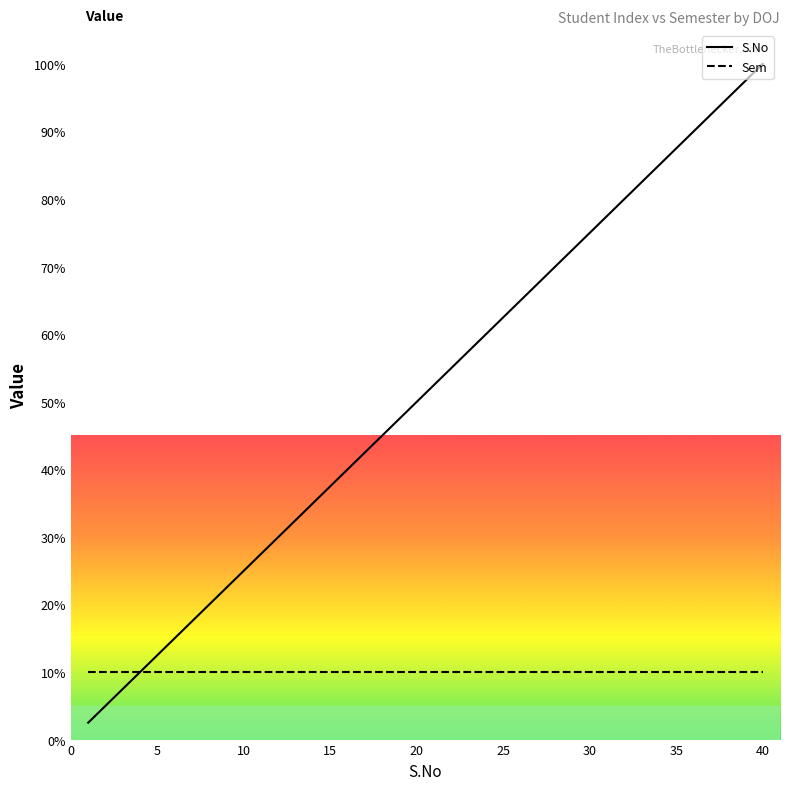

Which series has the largest total across all categories?

S.No